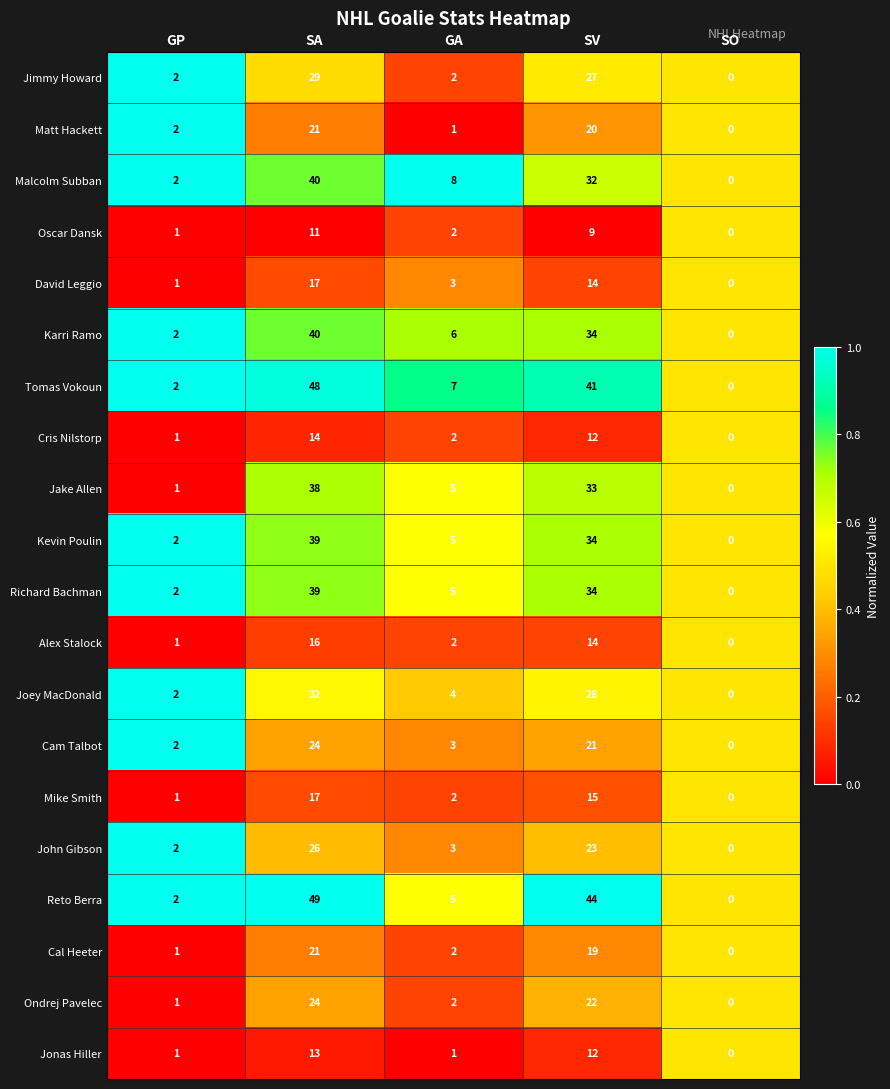

Which series has the largest total across all categories?

Reto Berra